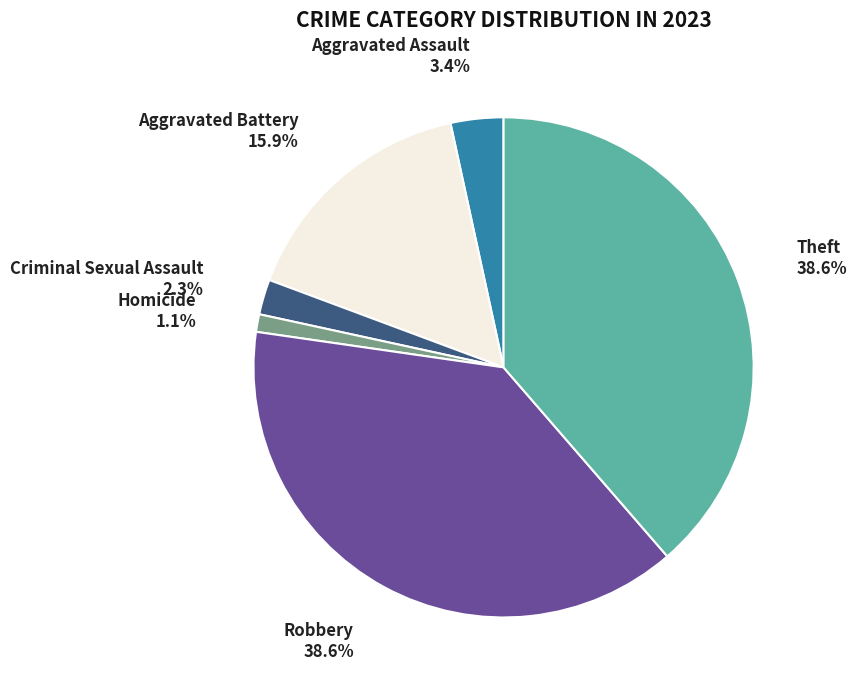

Between Homicide and Aggravated Battery, which is larger?

Aggravated Battery